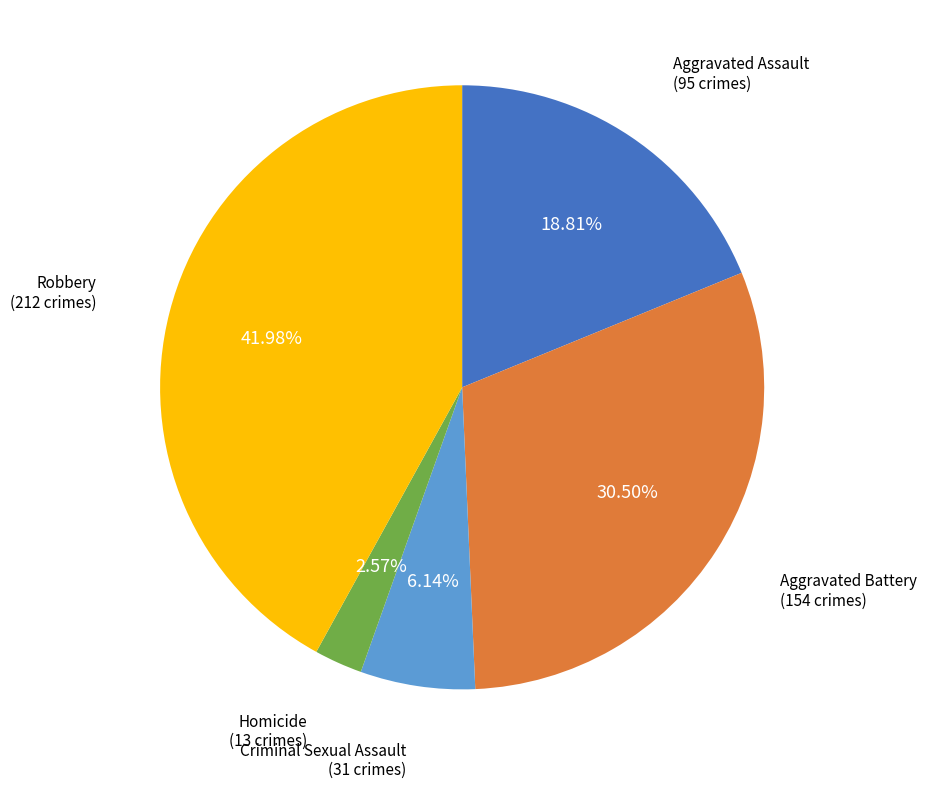

Is there a majority slice in this chart?

No